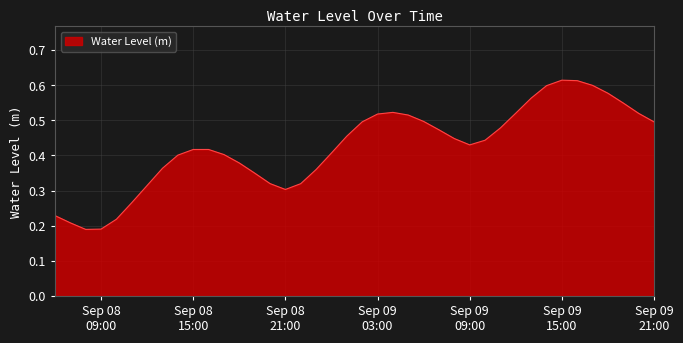

How many lines are shown in the chart?

1